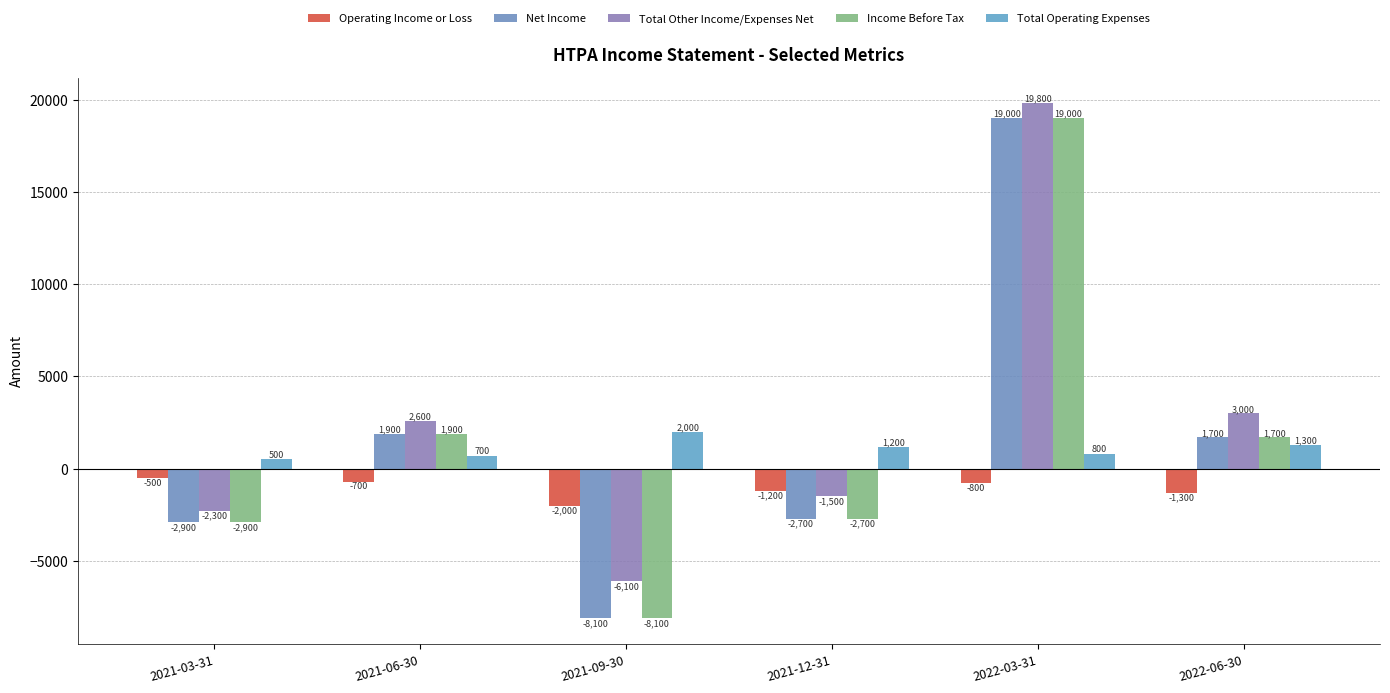

How many bars are there in each group?

5